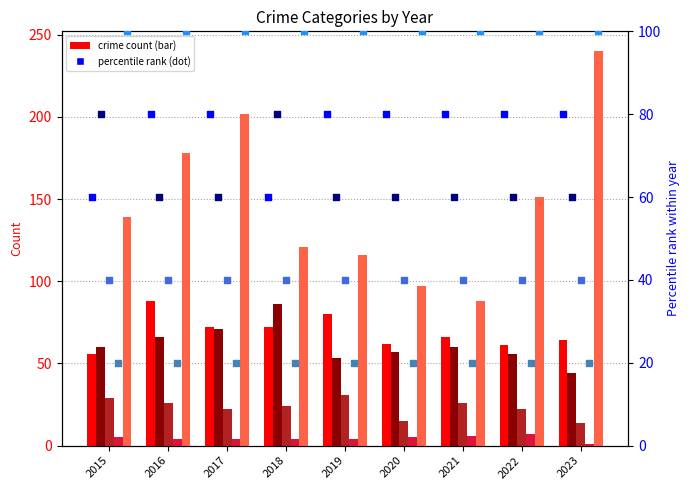

Which series has the largest total across all categories?

Robbery